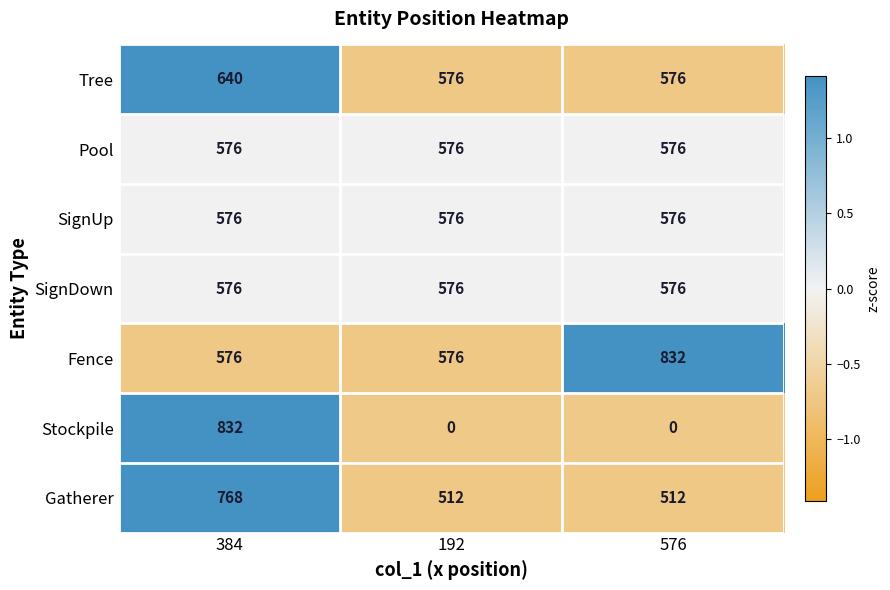

What is the greatest value displayed?

832